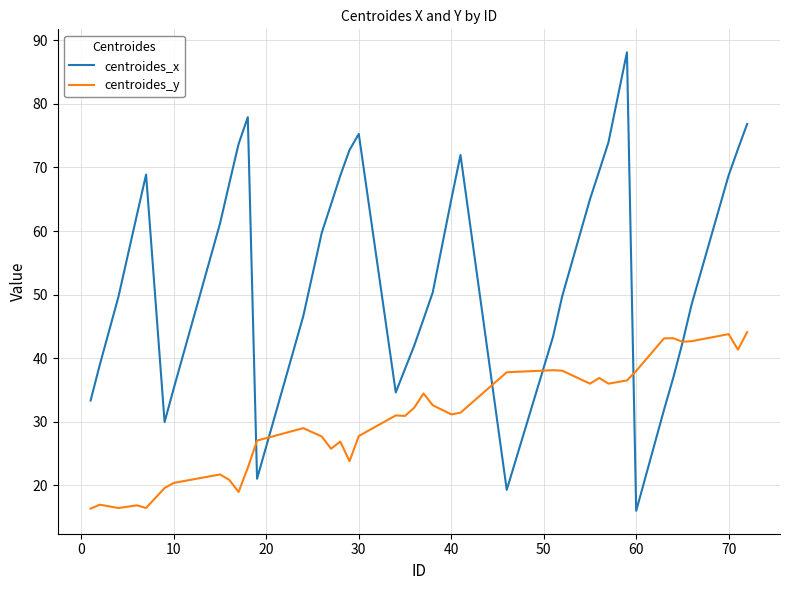

List the series in order of their overall mean, lowest first.

centroides_y, centroides_x